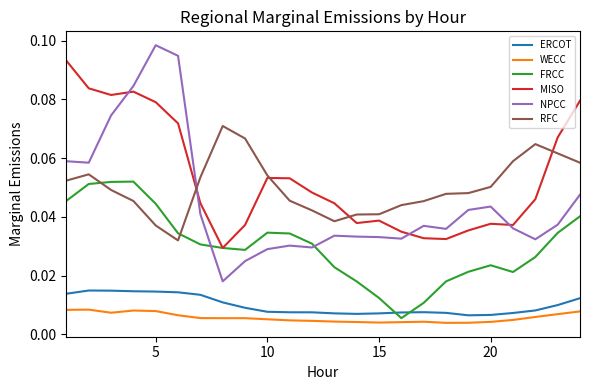

Which series has the widest spread of values?

NPCC